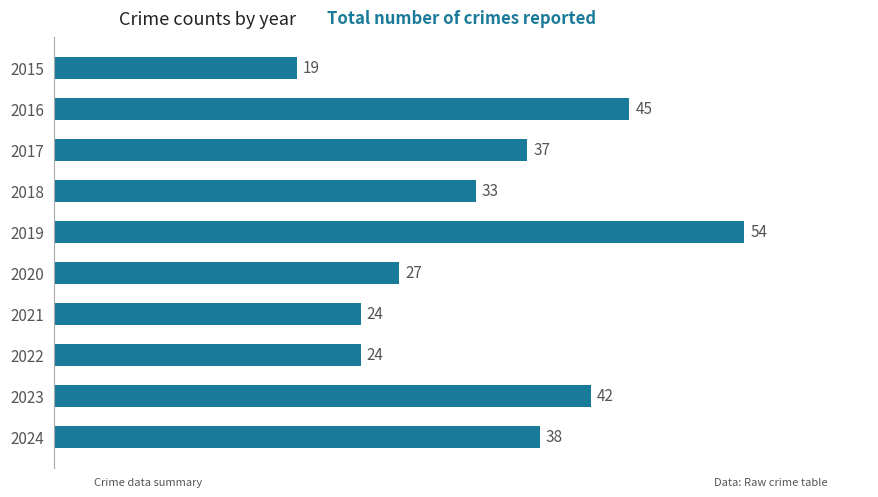

What is the difference between the values at 2022 and 2015?

5